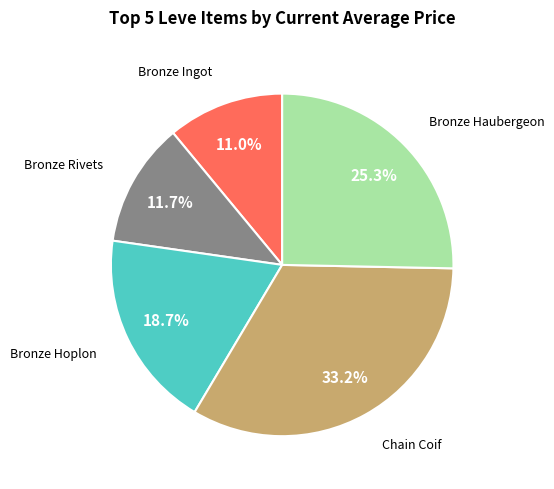

Is there any slice that represents more than half of the pie?

No